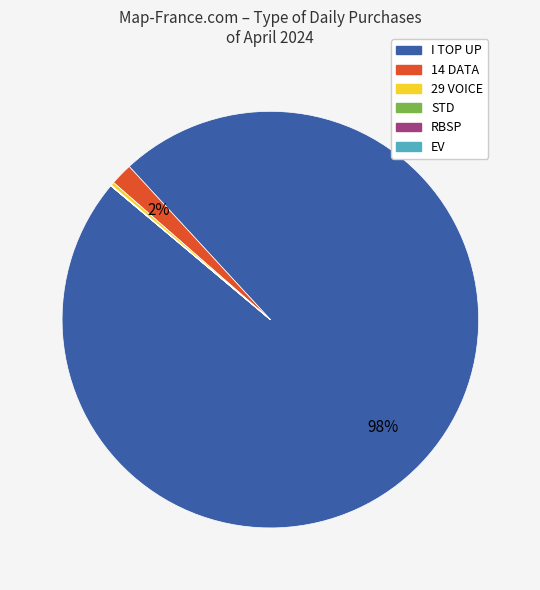

To the nearest percent, what is the difference between the largest and smallest slice percentages?

98%